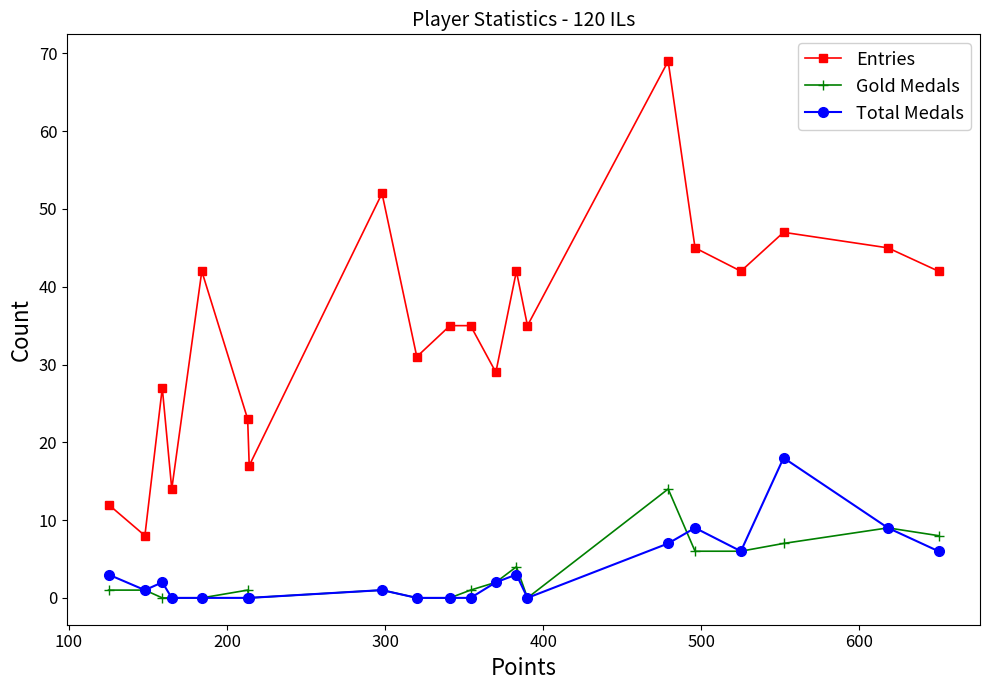

Which series has the largest range (max minus min)?

Entries